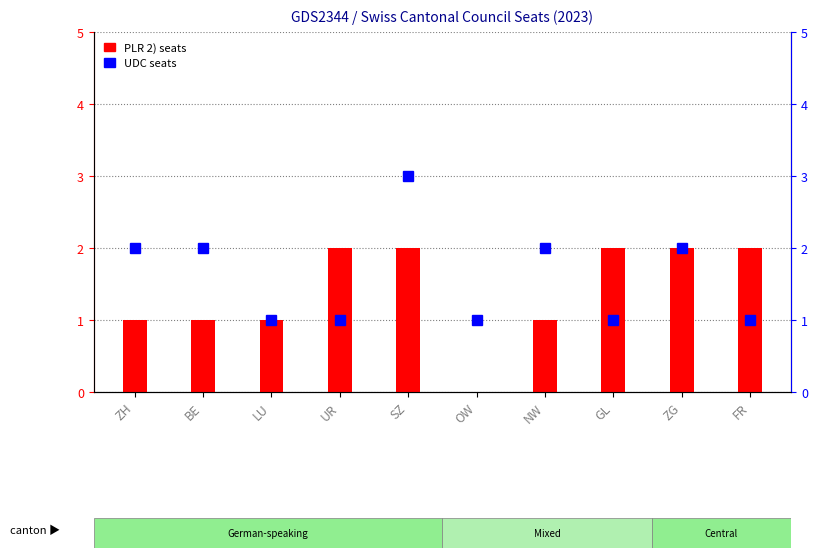

Between ZG and OW, which is larger?

ZG